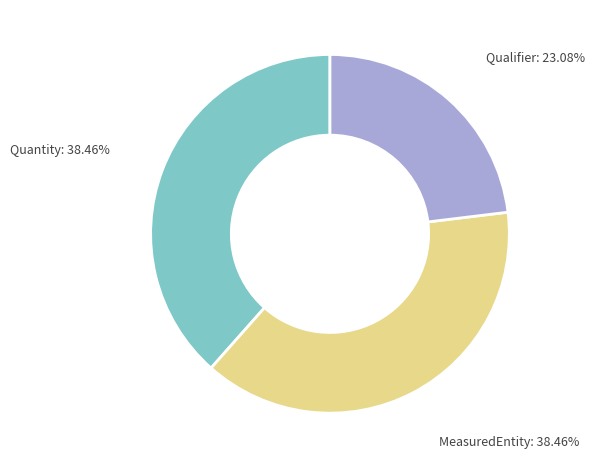

To the nearest percent, what is the average slice percentage?

33%